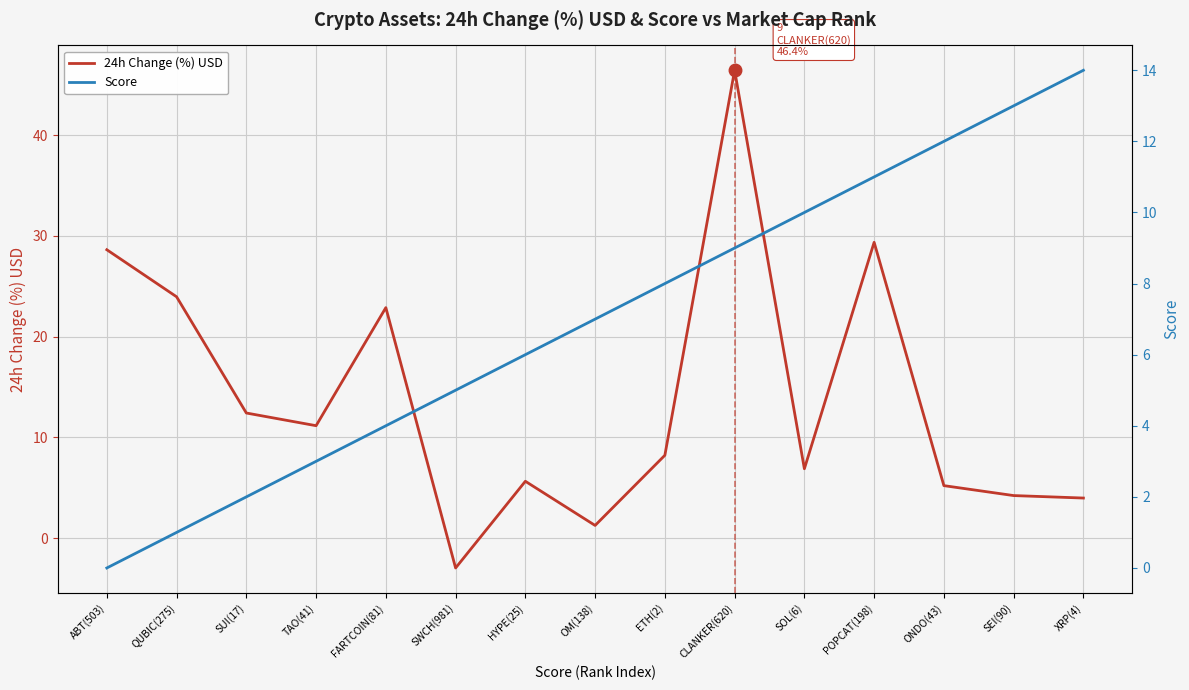

At how many categories does at least one series exceed 32?

1